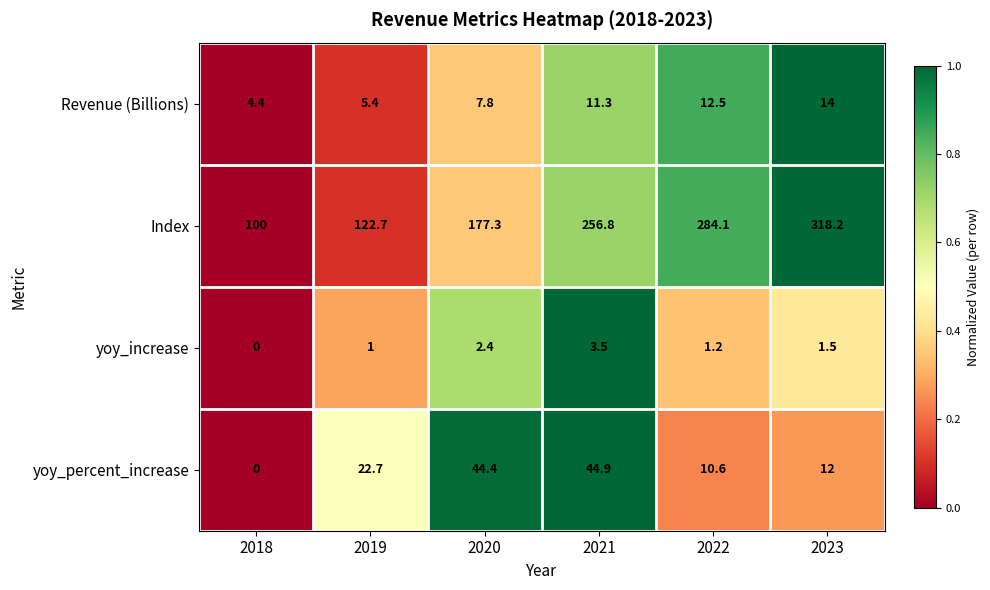

What is the difference between the maximum and minimum values in the Revenue (Billions) series?

9.6